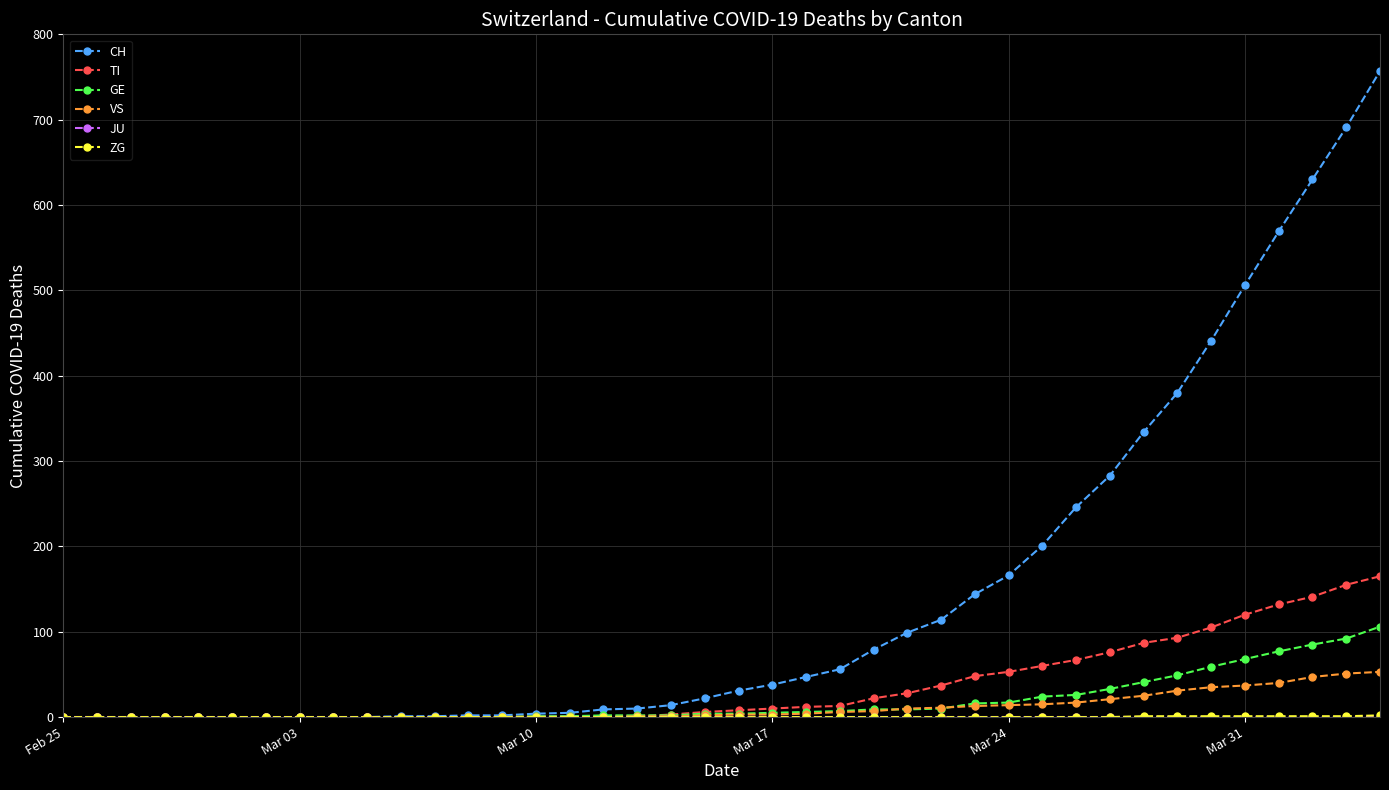

At how many categories does at least one series exceed 530?

4